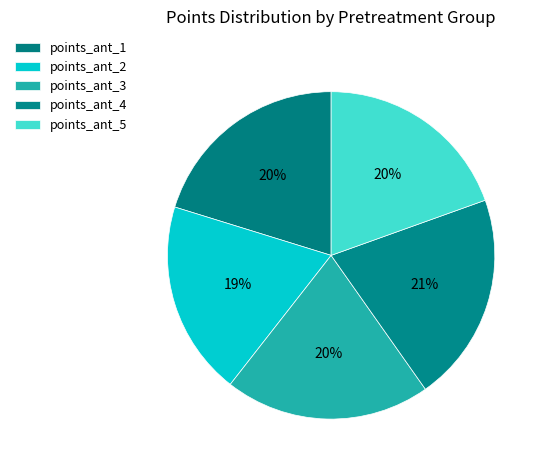

What percentage do points_ant_4 and points_ant_1 together represent?

40.9%